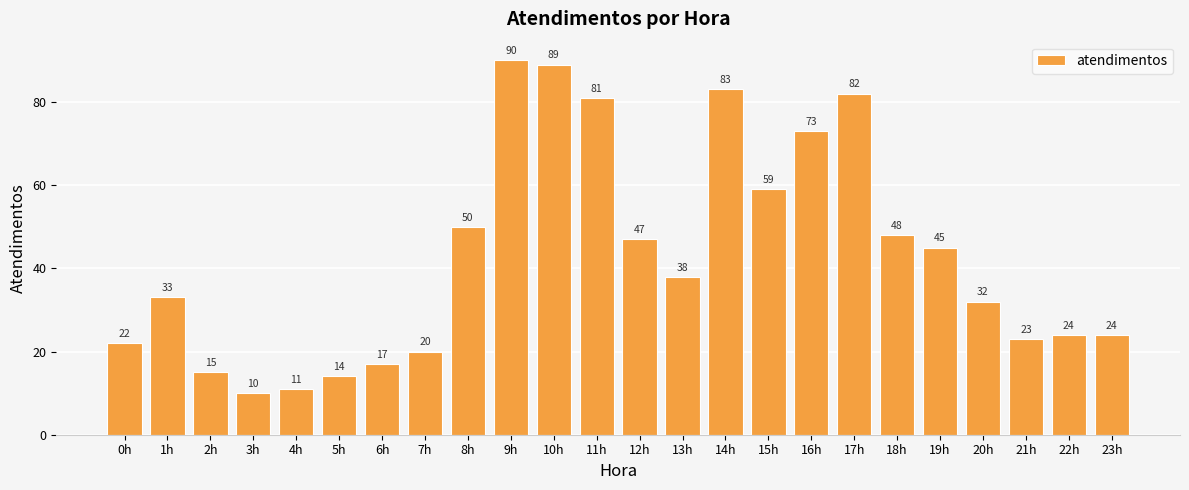

Which has a higher value, 1h or 5h?

1h